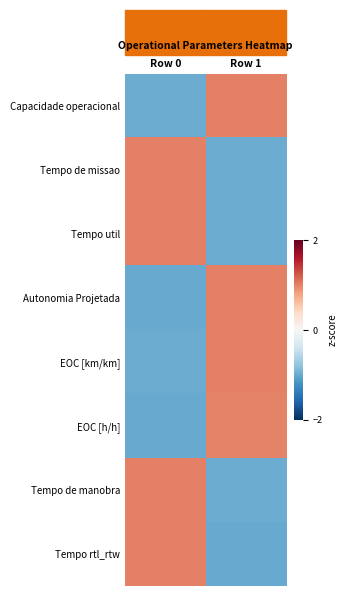

List the series in order of their peak value, highest first.

Tempo de manobra, Tempo de missao, Capacidade operacional, Tempo util, EOC [km/km], Autonomia Projetada, Tempo rtl_rtw, EOC [h/h]